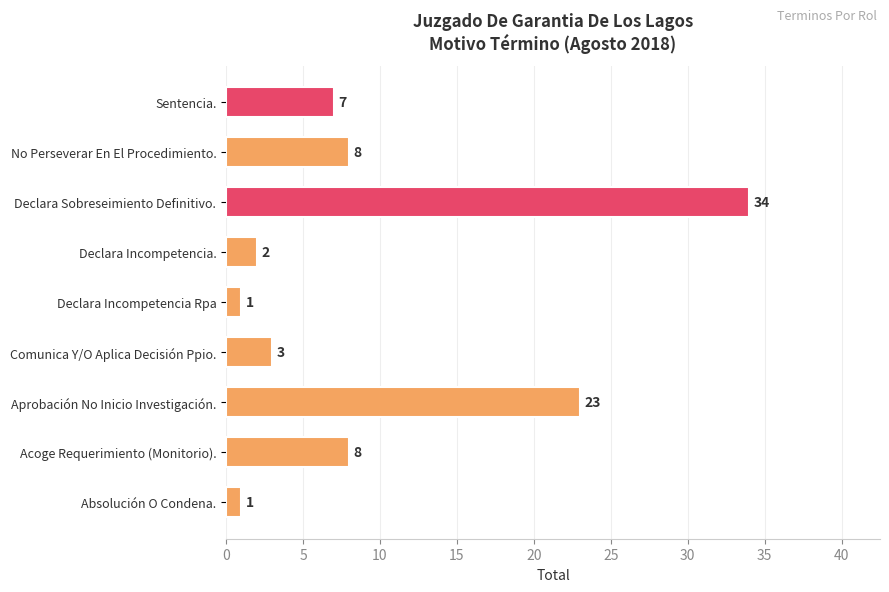

Reading bottom to top, list all the values displayed in this chart.

1	8	23	3	1	2	34	8	7